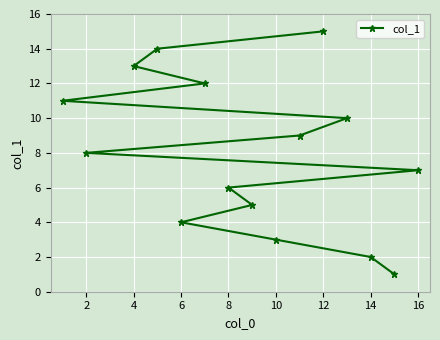

Reading left to right, transcribe all the data shown in this chart.

11	8	13	14	4	12	6	5	3	9	15	10	2	1	7